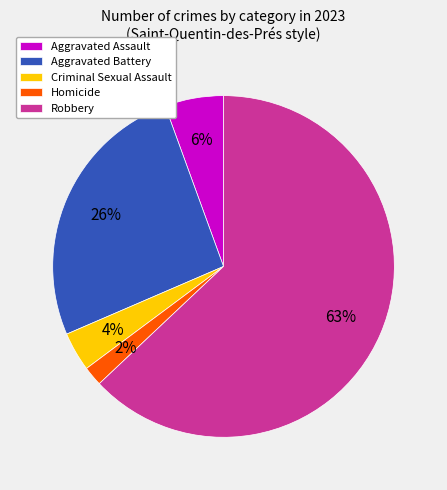

How many slices are in this pie chart?

5